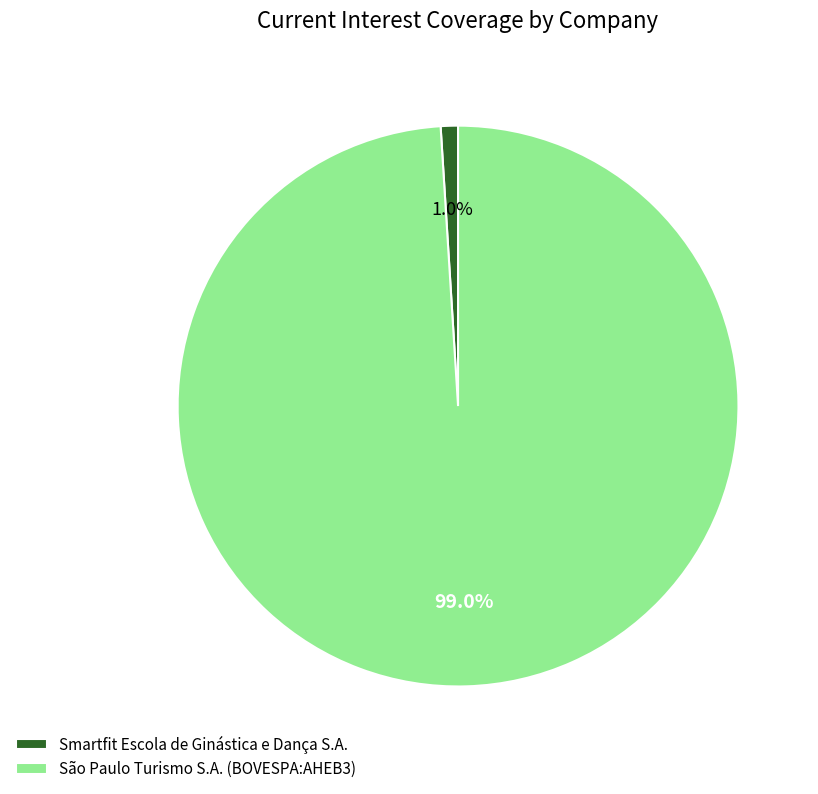

What is the largest slice in the pie chart?

São Paulo Turismo S.A. (BOVESPA:AHEB3)